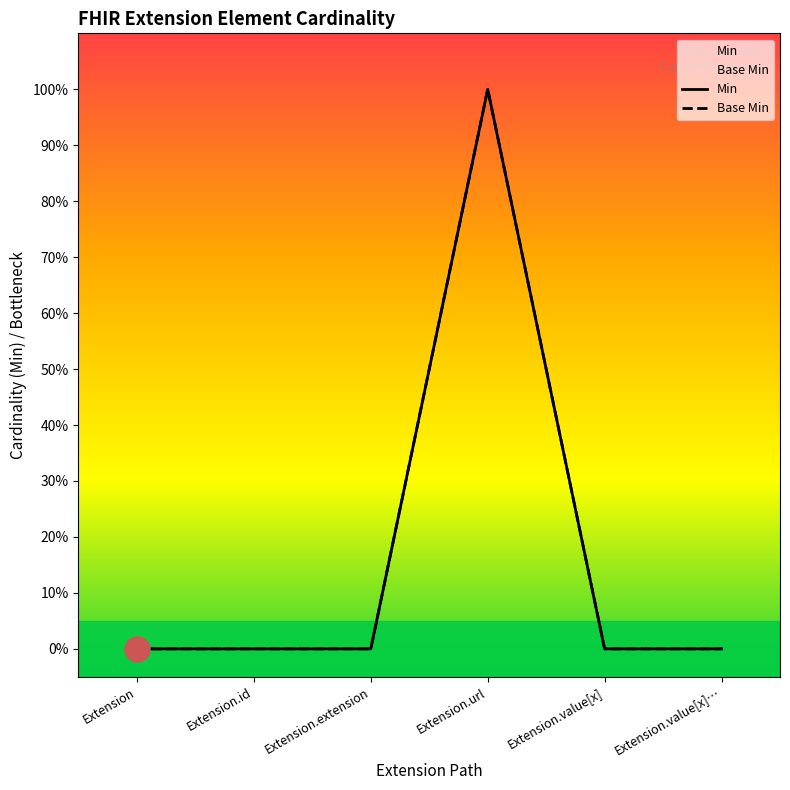

Reading left to right, list all the values displayed in this chart.

Min: Extension=0	Extension.id=0	Extension.extension=0	Extension.url=1	Extension.value[x]=0	Extension.value[x]…=0
Base Min: Extension=0	Extension.id=0	Extension.extension=0	Extension.url=1	Extension.value[x]=0	Extension.value[x]…=0